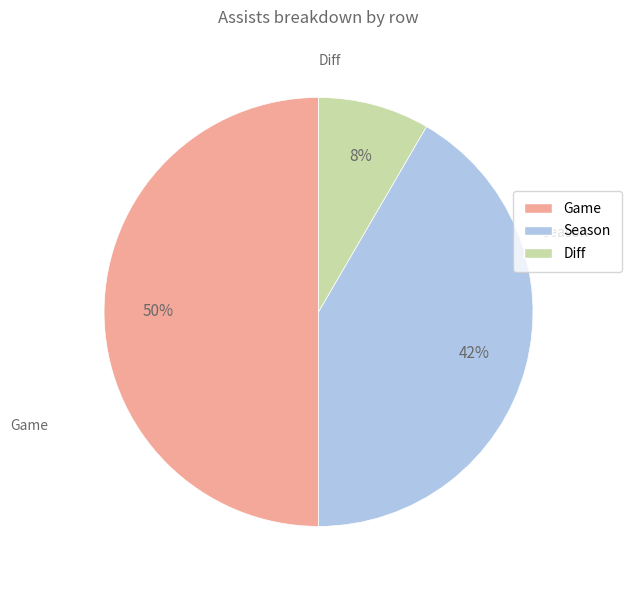

Count the number of slices in the pie.

3